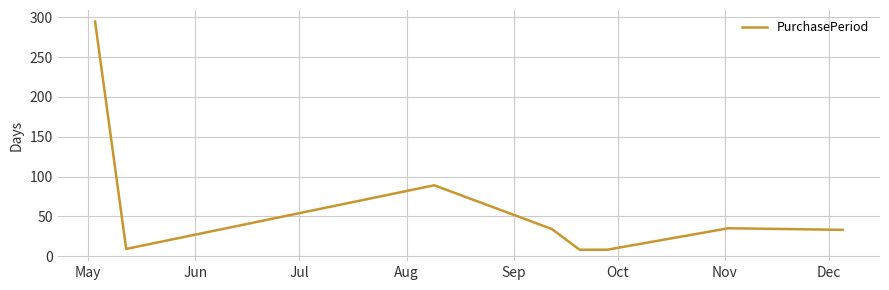

What is the difference between the maximum and minimum values?

287